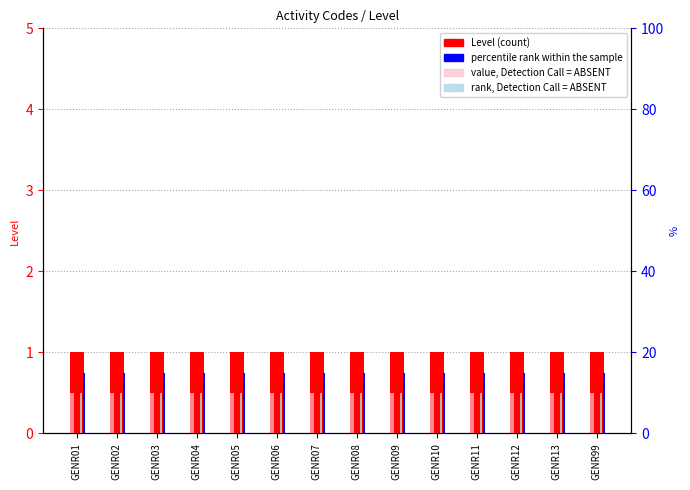

Rank the categories by Level value from lowest to highest.

GENR01, GENR02, GENR03, GENR04, GENR05, GENR06, GENR07, GENR08, GENR09, GENR10, GENR11, GENR12, GENR13, GENR99